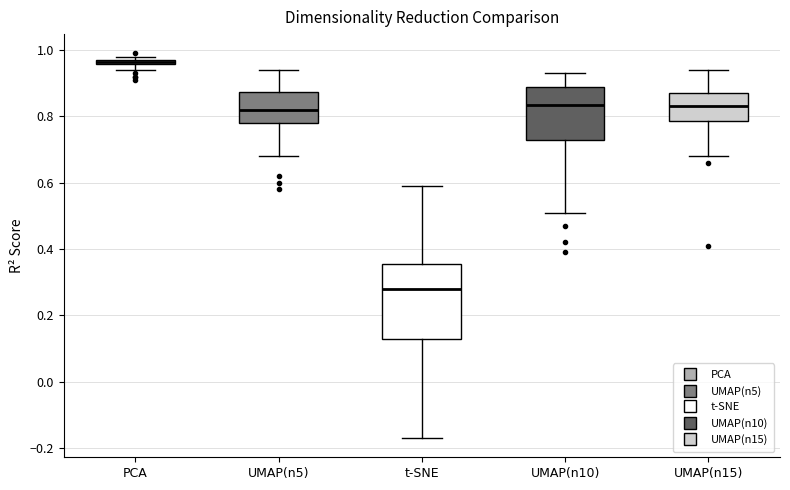

Where does the median line of the box for t-SNE sit on the y-axis? The values are not printed on the chart, so give them approximately, as read against the axis.

0.28